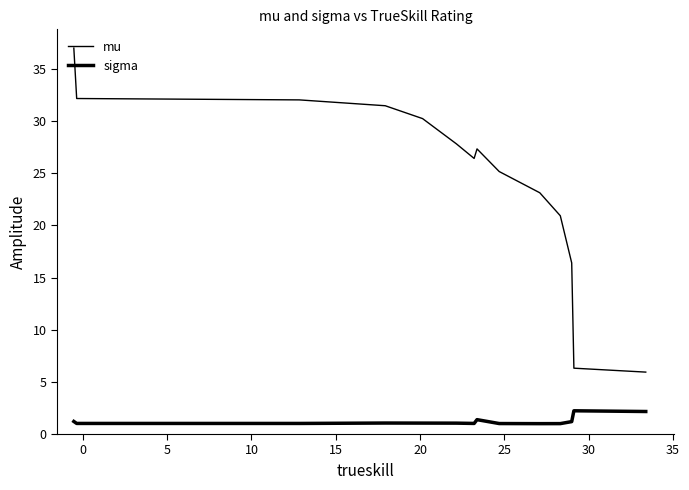

How many distinct data groups are displayed?

2